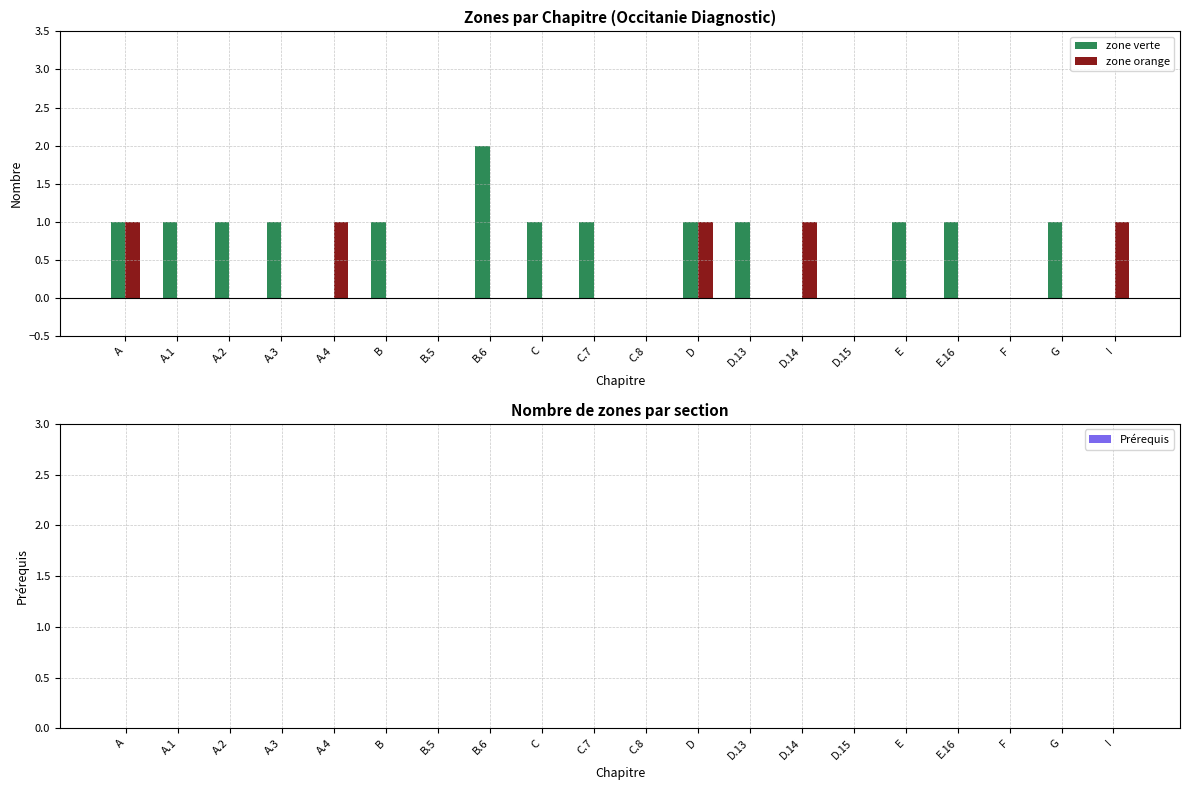

Are the bars grouped side by side (vs. stacked)?

Yes